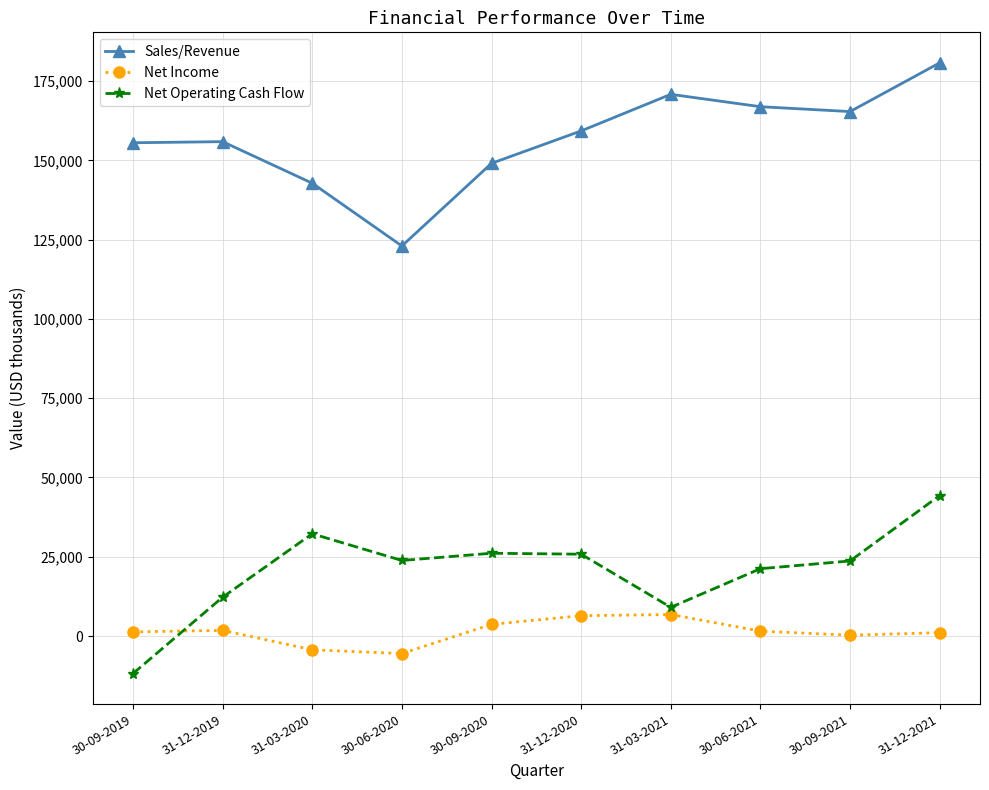

How many lines are shown in the chart?

3